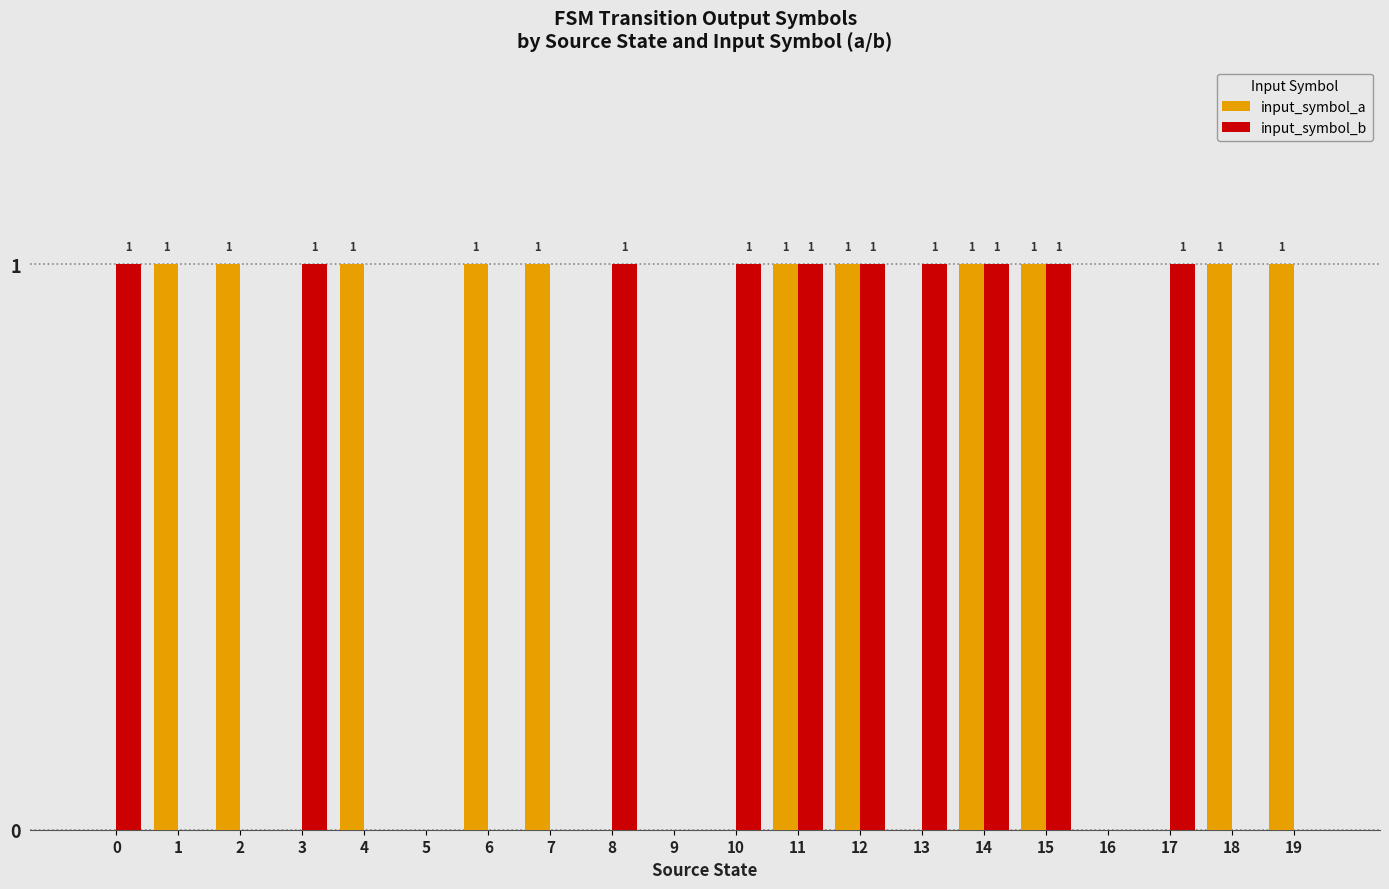

How many input_symbol_b values are between 0 and 1?

20